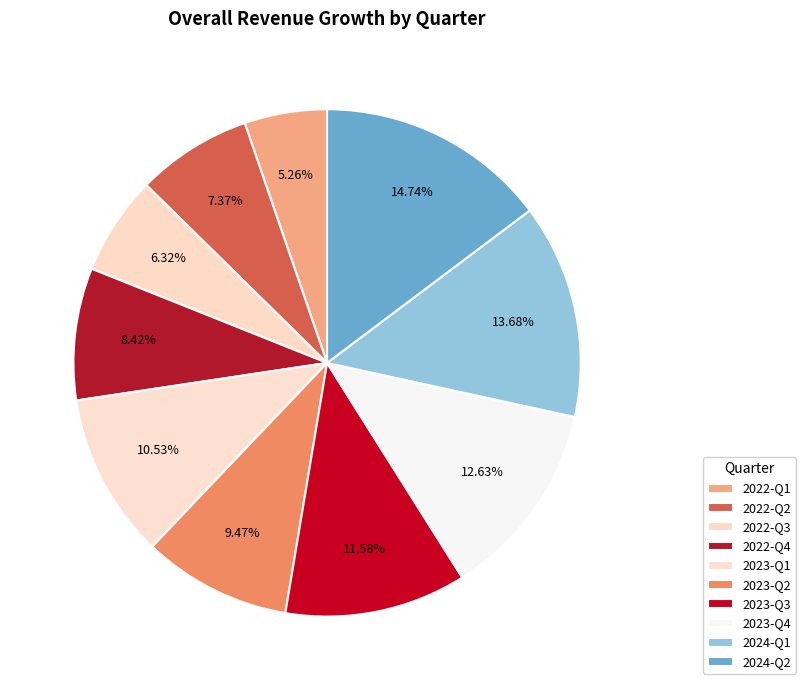

Is 2023-Q3 the majority of the pie?

No